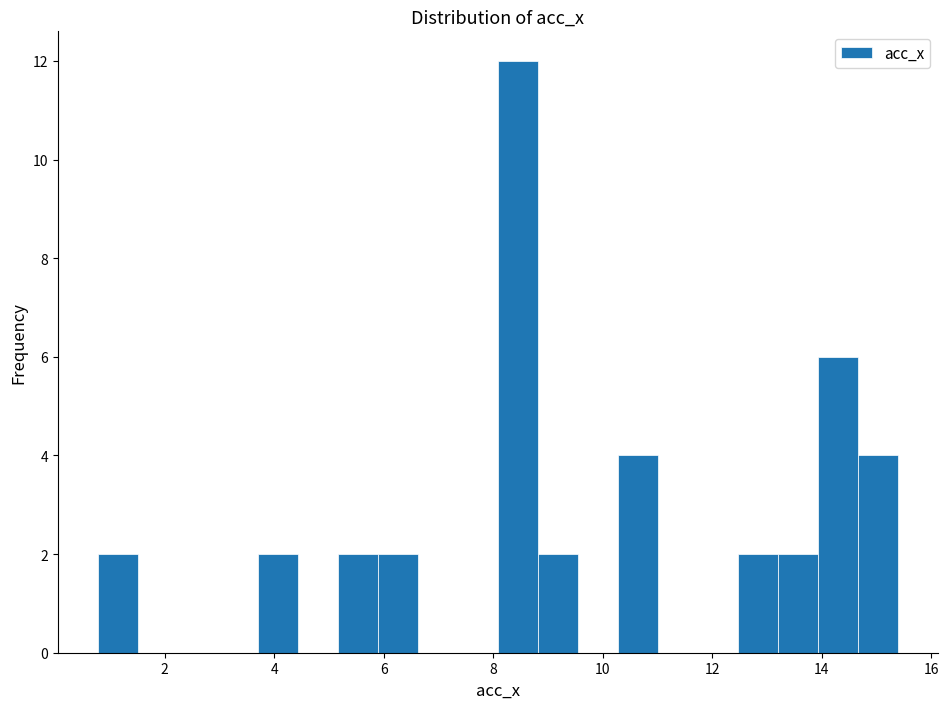

Read against the x-axis, roughly where is the centre of the tallest bar?

8.4